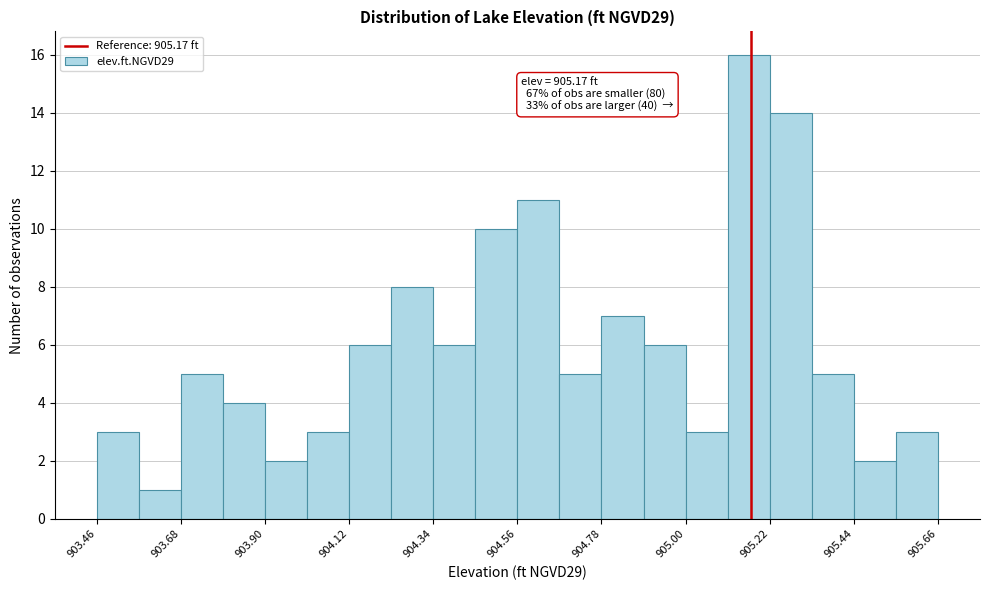

Around what value on the x-axis is the tallest bar? Give the approximate position of its centre, as read against the axis.

905.15